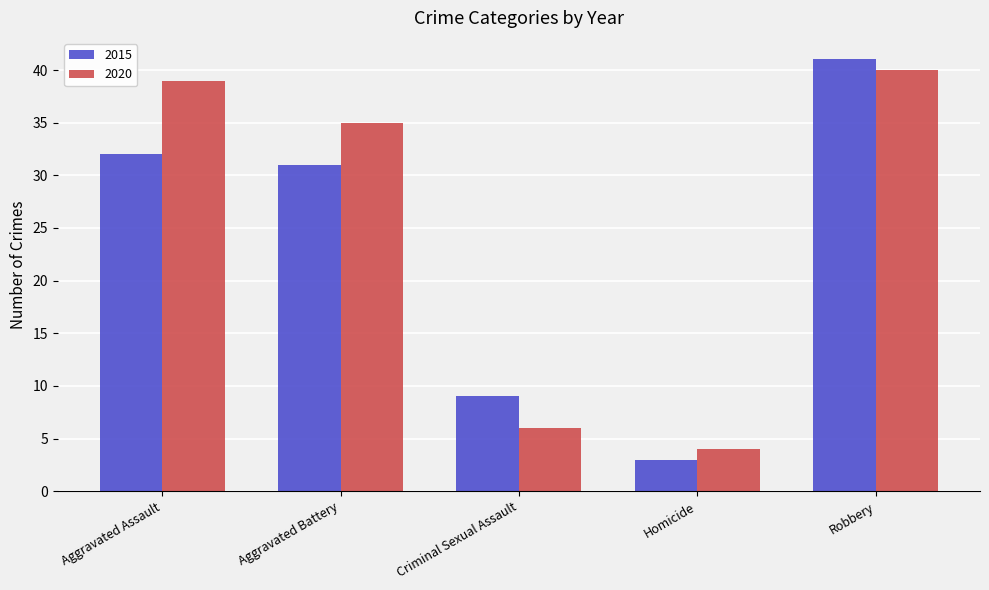

Reading right to left, what are all the values shown in this chart?

2015: Robbery=41	Homicide=3	Criminal Sexual Assault=9	Aggravated Battery=31	Aggravated Assault=32
2020: Robbery=40	Homicide=4	Criminal Sexual Assault=6	Aggravated Battery=35	Aggravated Assault=39